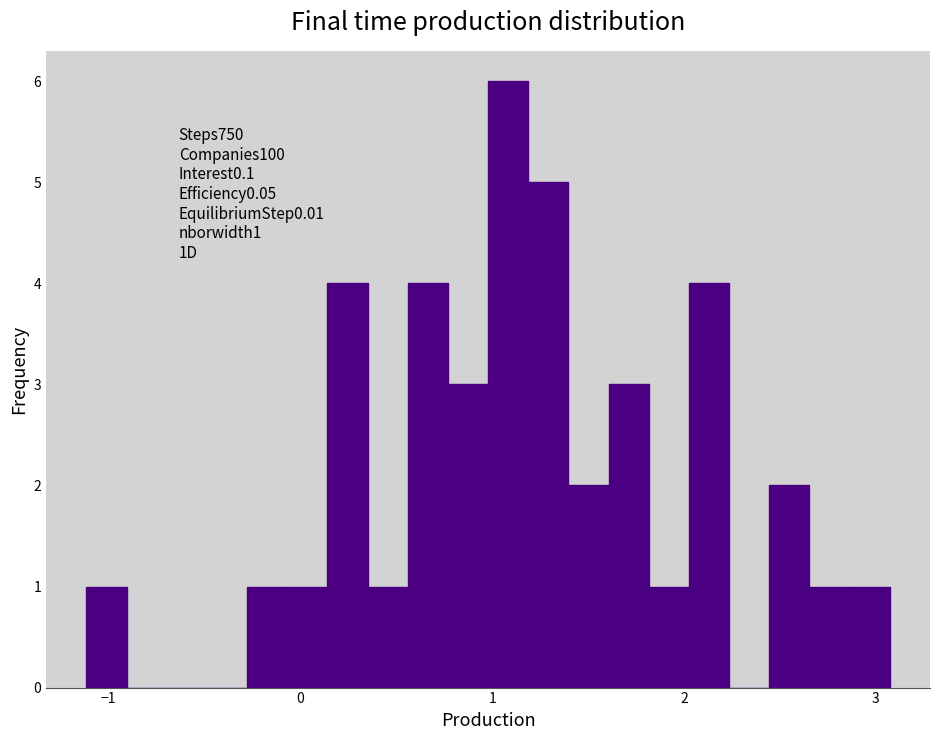

Read against the x-axis, roughly where is the centre of the tallest bar?

1.1